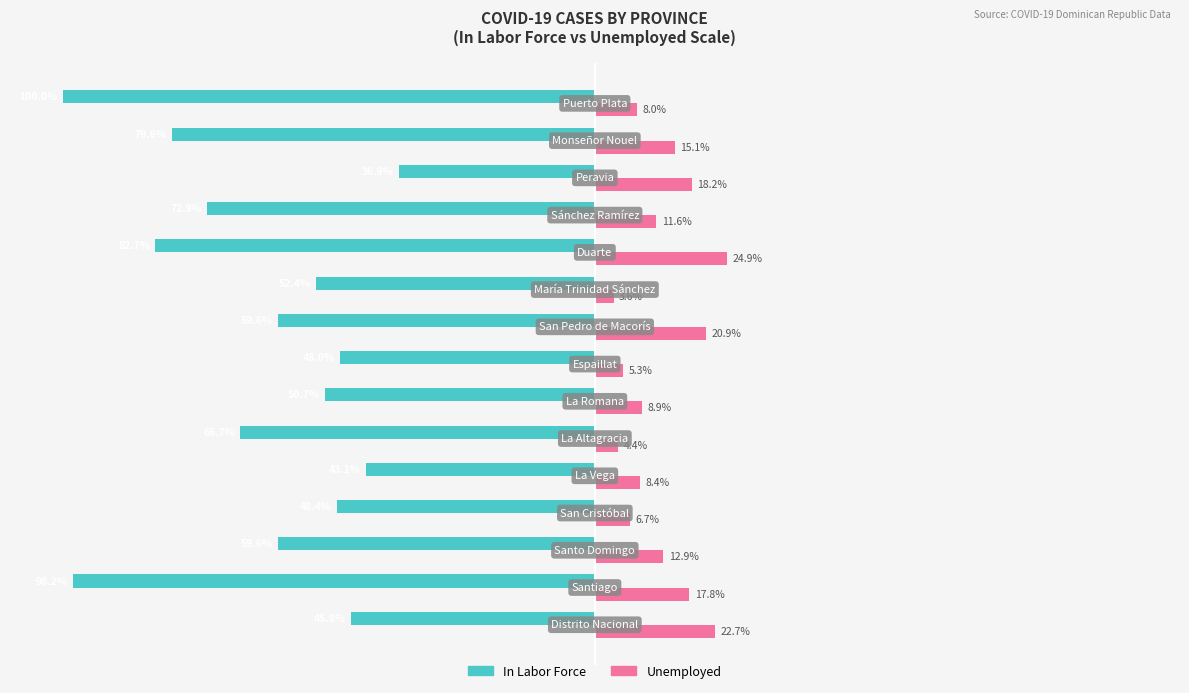

List the series in order of their peak value, lowest first.

In Labor Force, Unemployed